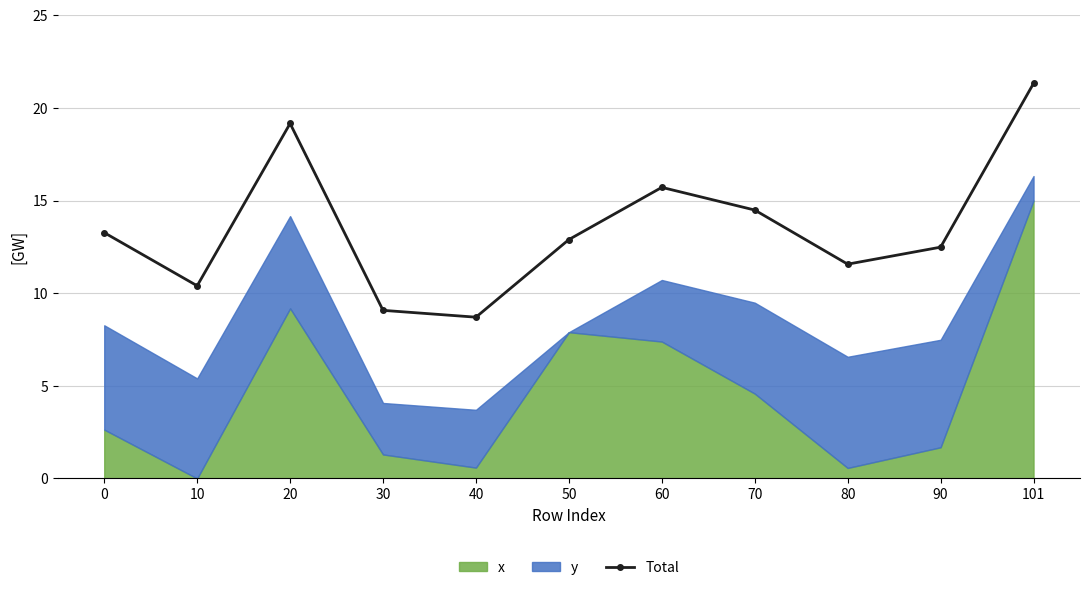

At which category does the data reach its first local peak?

20